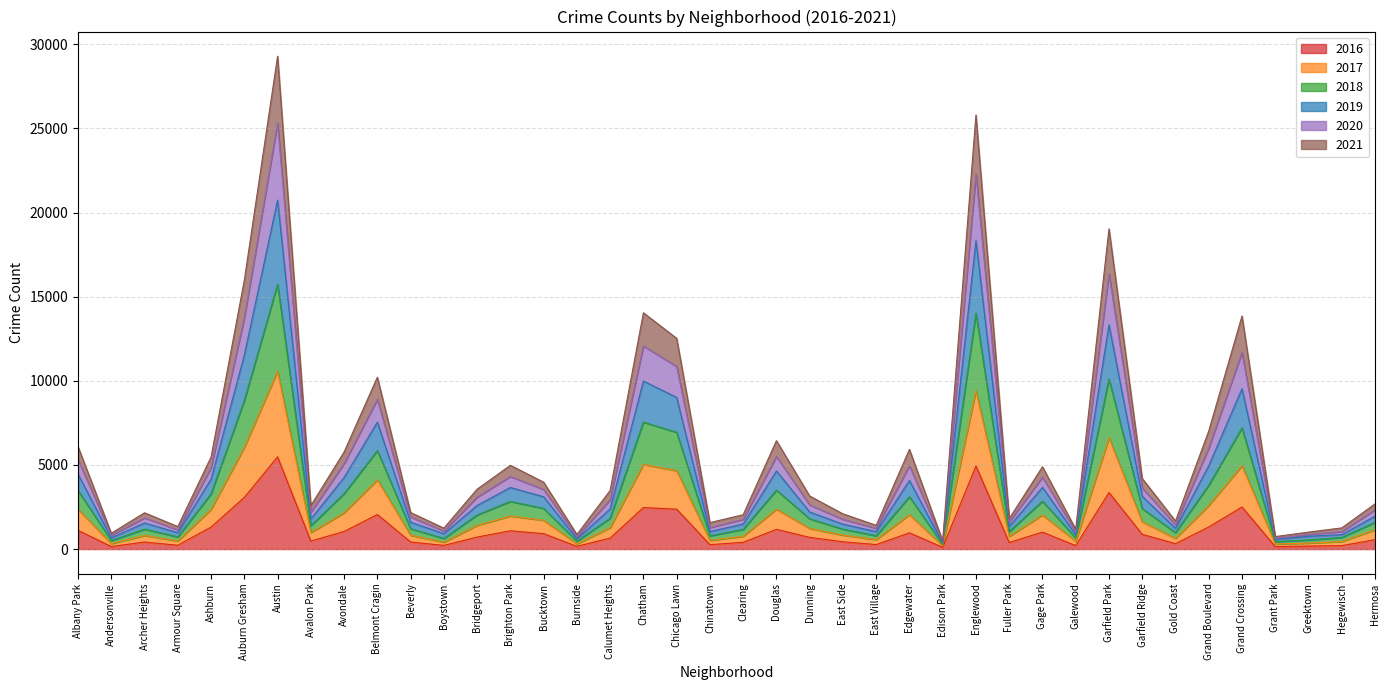

What is the difference between the 2016 values at East Side and Gage Park?

576